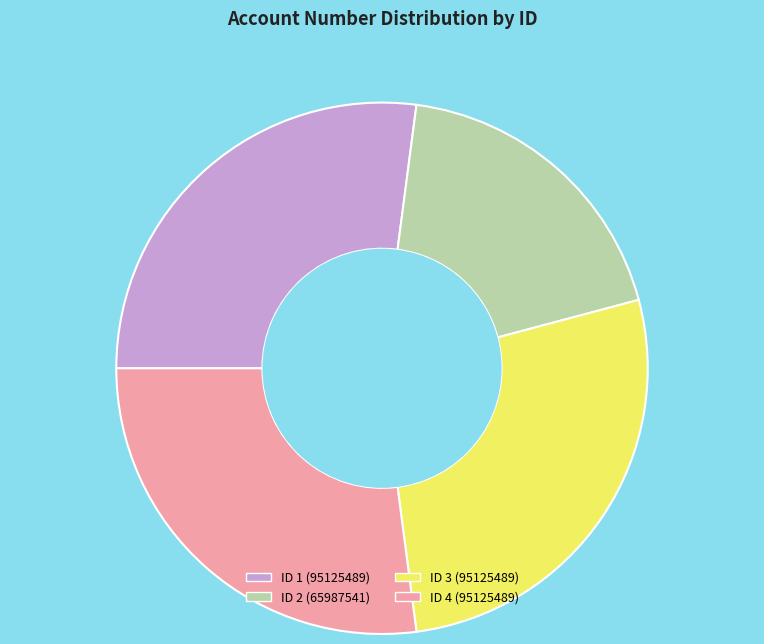

Is the sum of ID 3 (95125489) and ID 2 (65987541) greater than half?

No